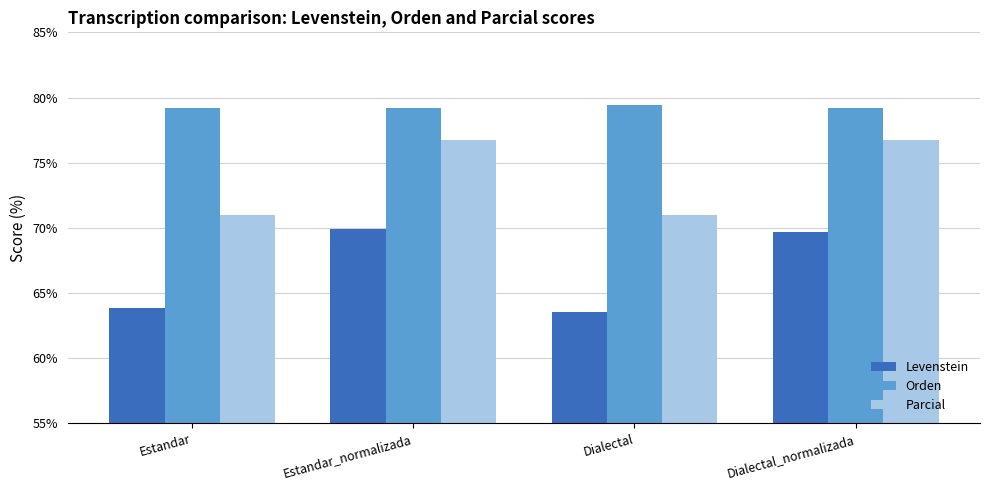

What is the approximate value of Orden at Estandar?

79.2